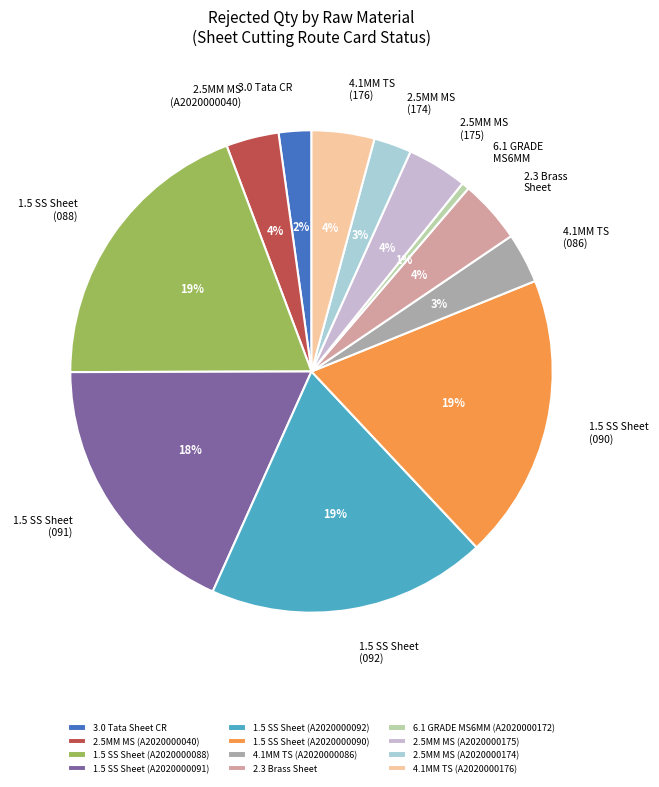

True or false: 1.5 SS Sheet (A2020000091) accounts for 9% of the total.

False